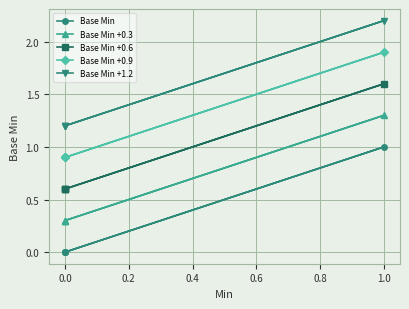

What is the total value across all series at 0.0?

3.0